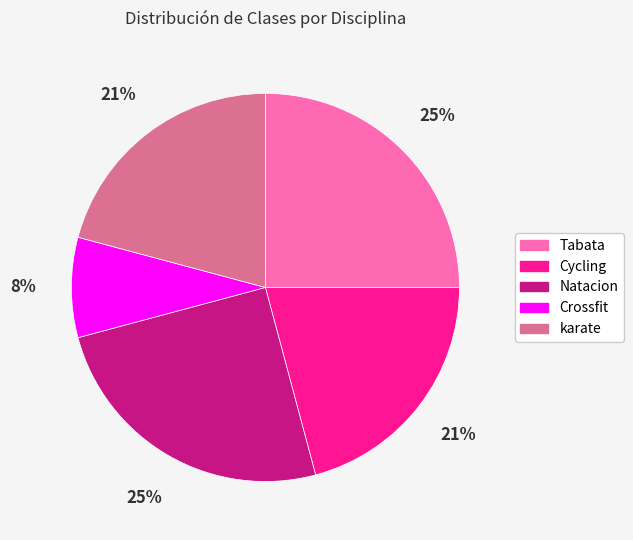

Which slice is the smallest?

Crossfit